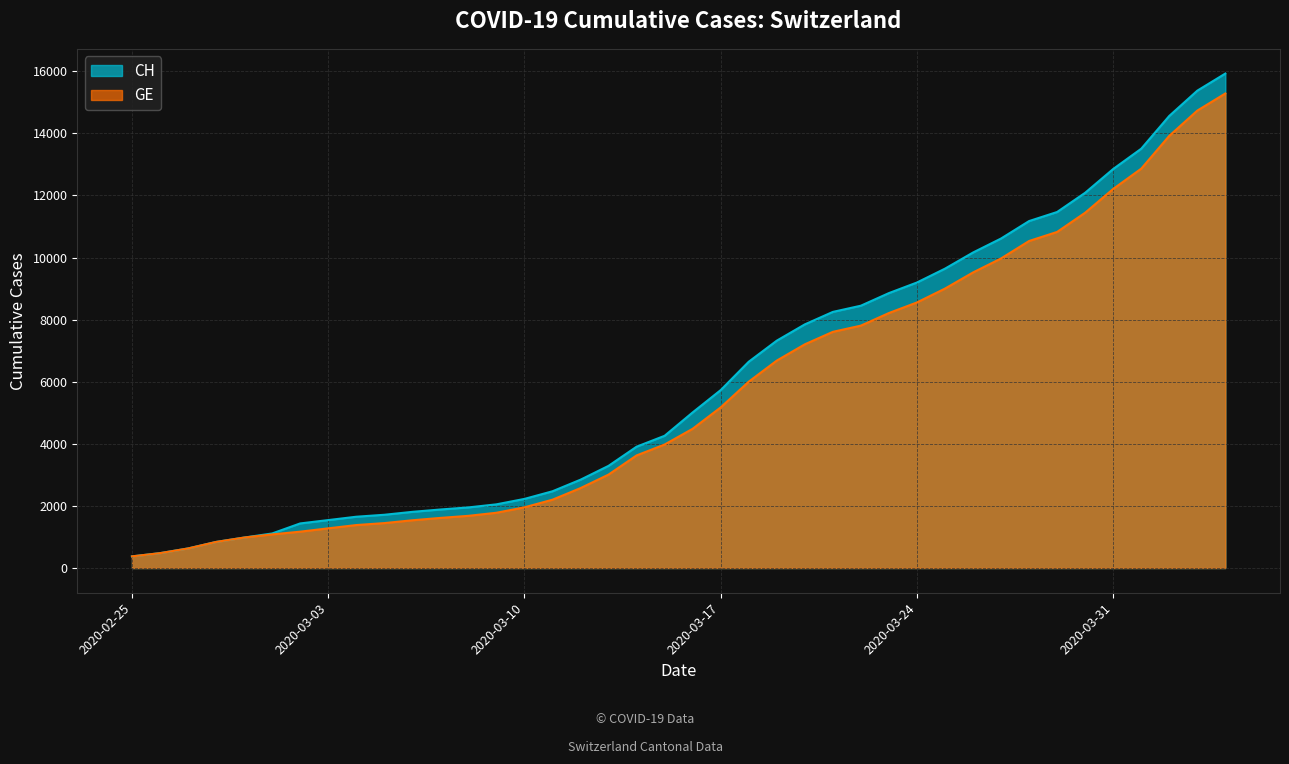

True or false: CH and GE intersect in this chart.

False